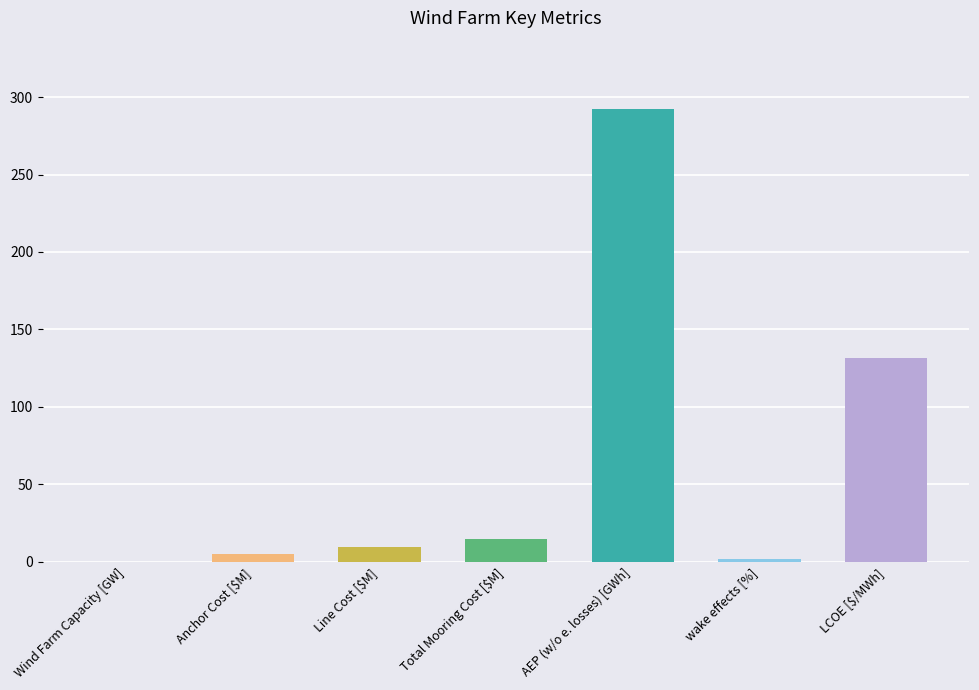

What is the sum of the values at Total Mooring Cost [$M] and wake effects [%]?

16.3